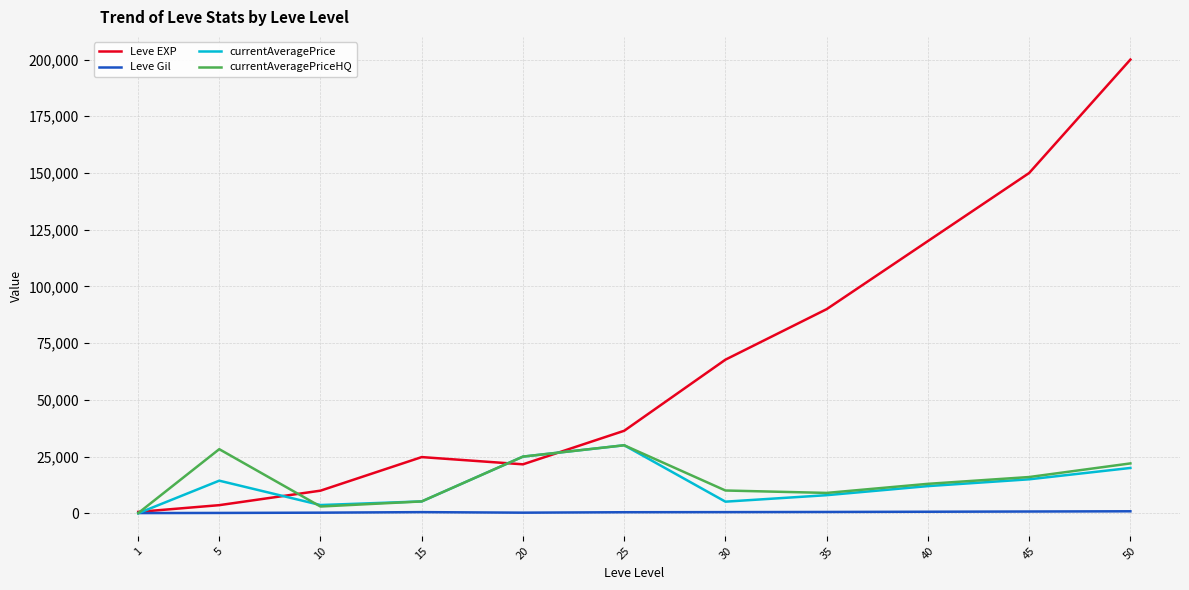

Which series has the largest range (max minus min)?

Leve EXP